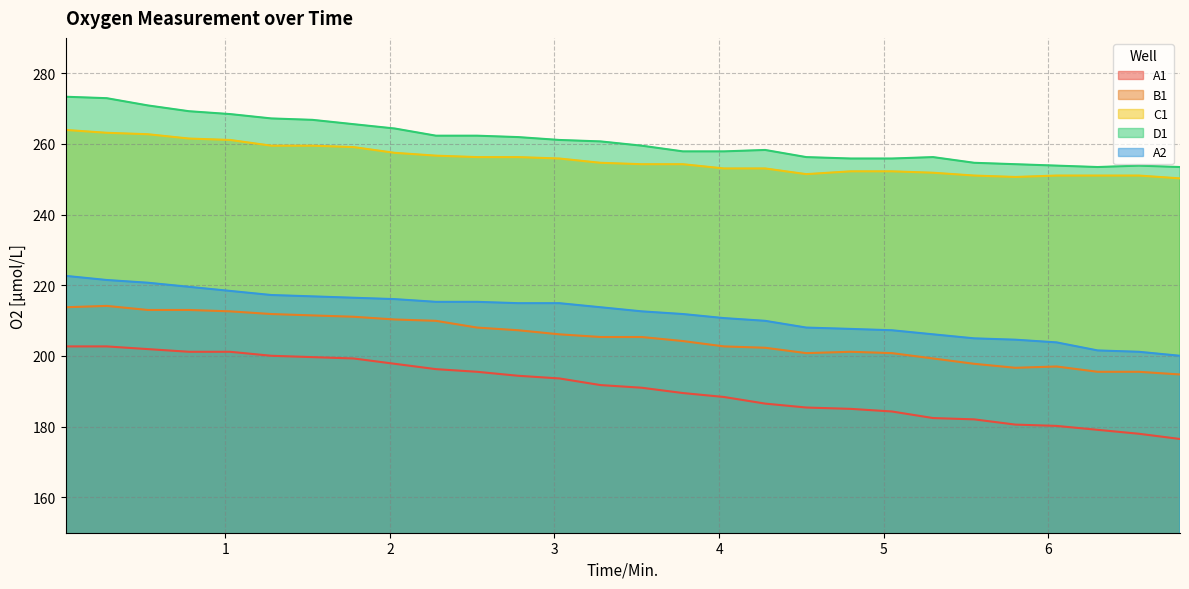

How many values in the D1 series exceed 260?

14